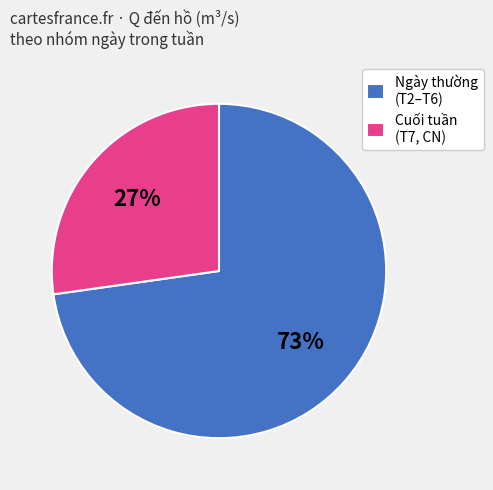

Which has a higher value, Ngày thường (T2–T6) or Cuối tuần (T7, CN)?

Ngày thường (T2–T6)